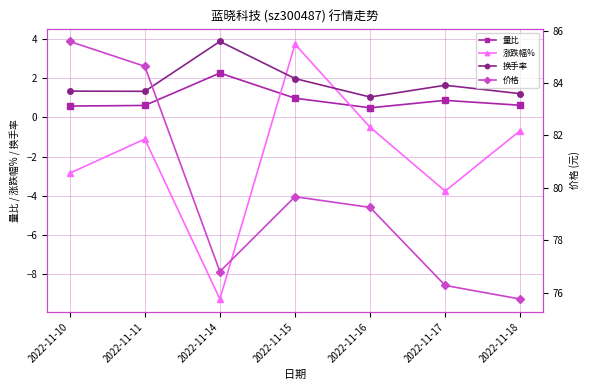

What is the difference between the second highest and second lowest values in the 涨跌幅% series?

3.2